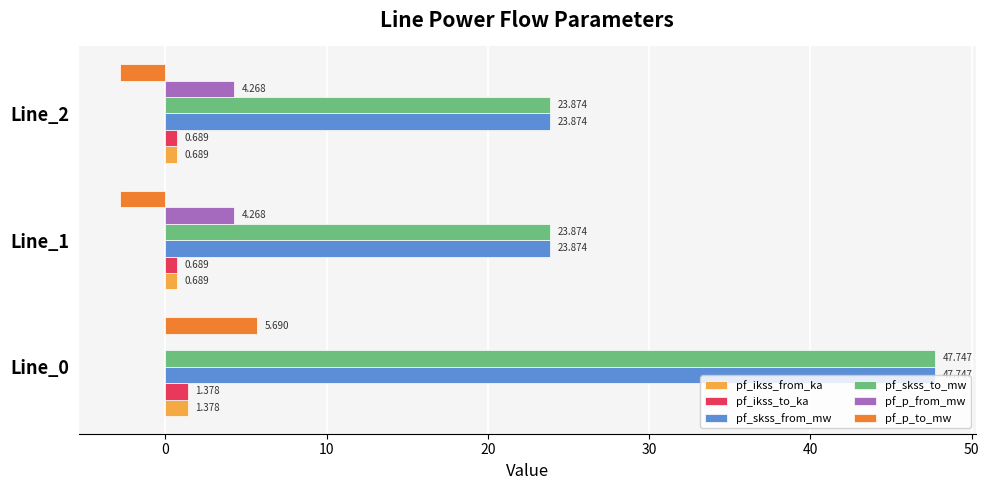

Is the value of pf_p_to_mw at Line_2 greater than the value of pf_ikss_from_ka at Line_2?

No